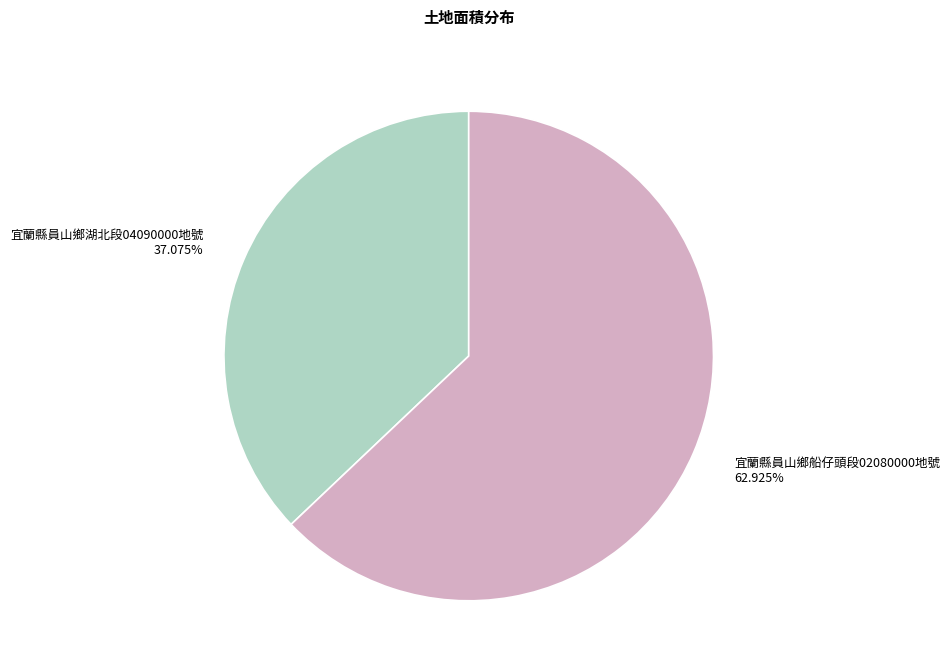

Is there a majority slice in this chart?

Yes